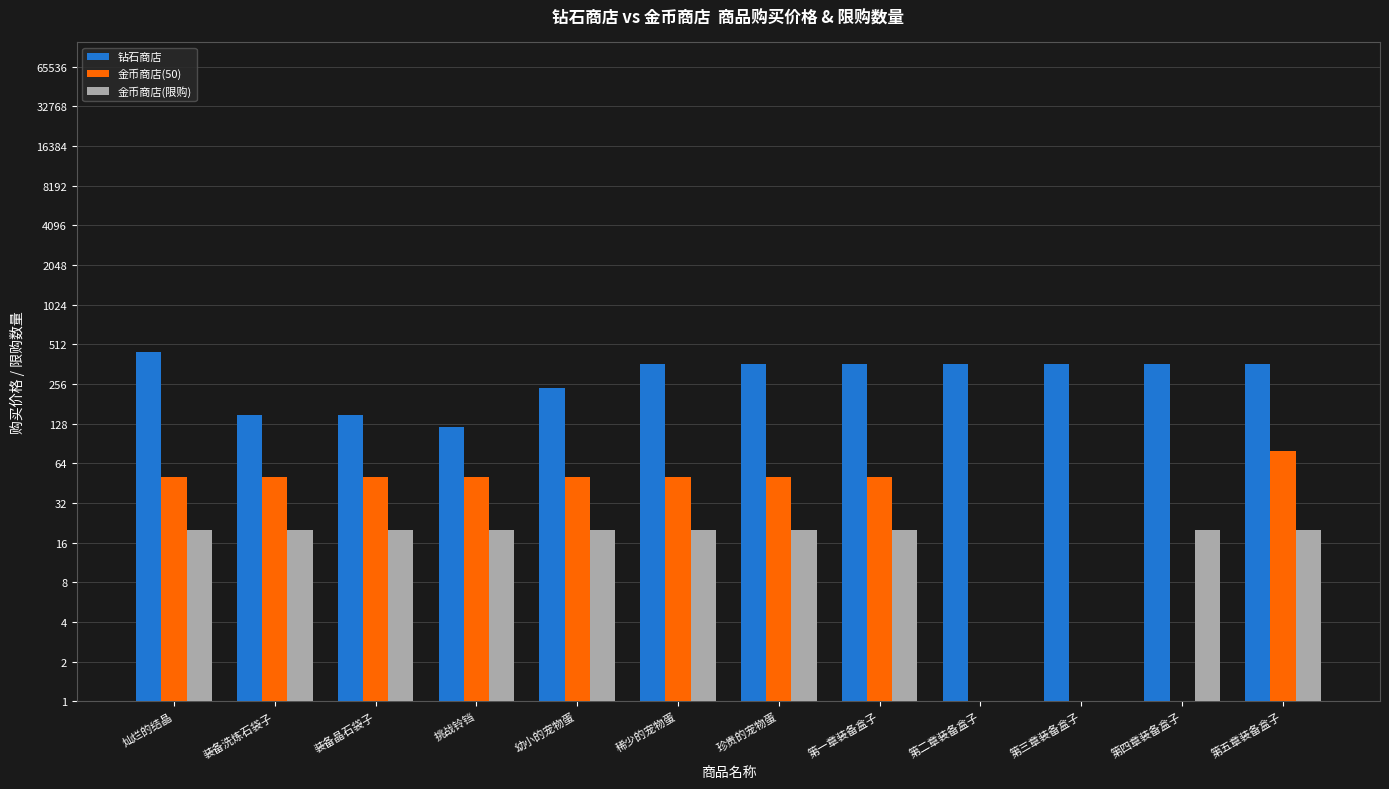

At which label does 钻石商店 reach its peak?

灿烂的结晶